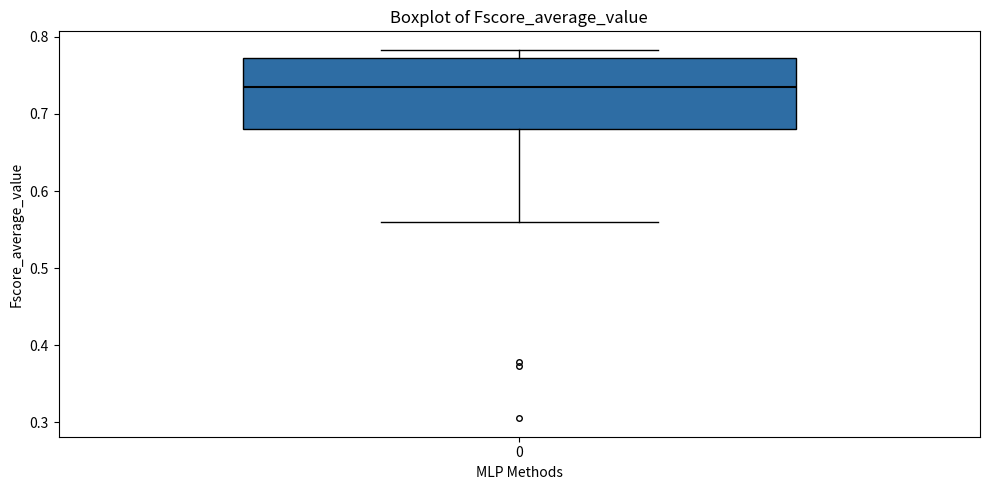

Where is the upper edge of the box at x = 0 on the y-axis? The values are not printed on the chart, so give them approximately, as read against the axis.

0.77